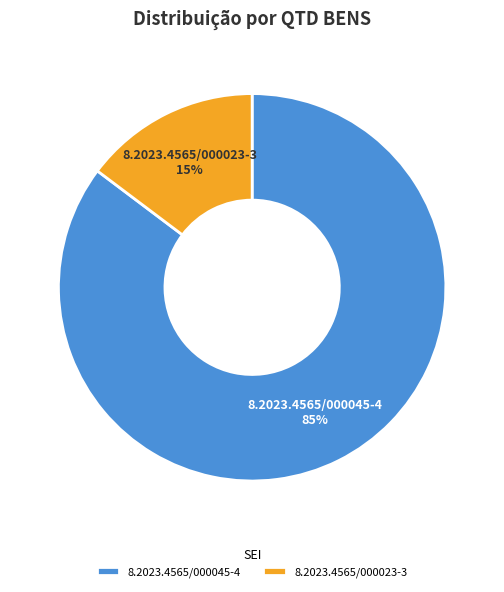

Combined, do 8.2023.4565/000023-3 and 8.2023.4565/000045-4 account for over 50%?

Yes